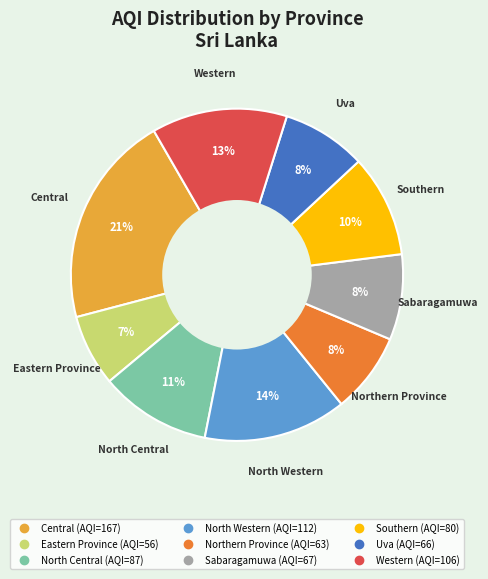

To the nearest percent, what percentage of the pie is Uva?

8%